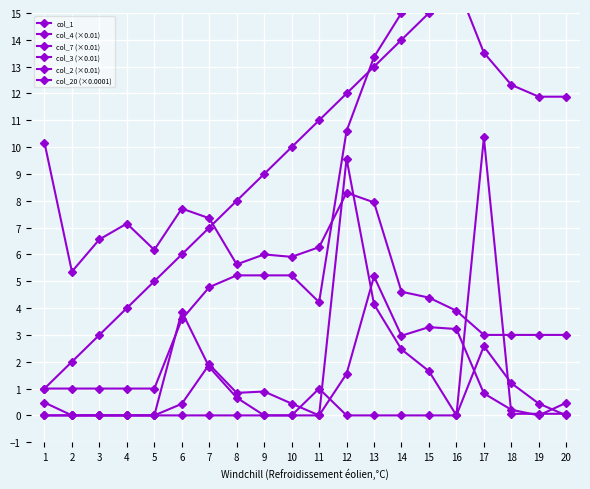

What is the greatest value displayed?

20.0